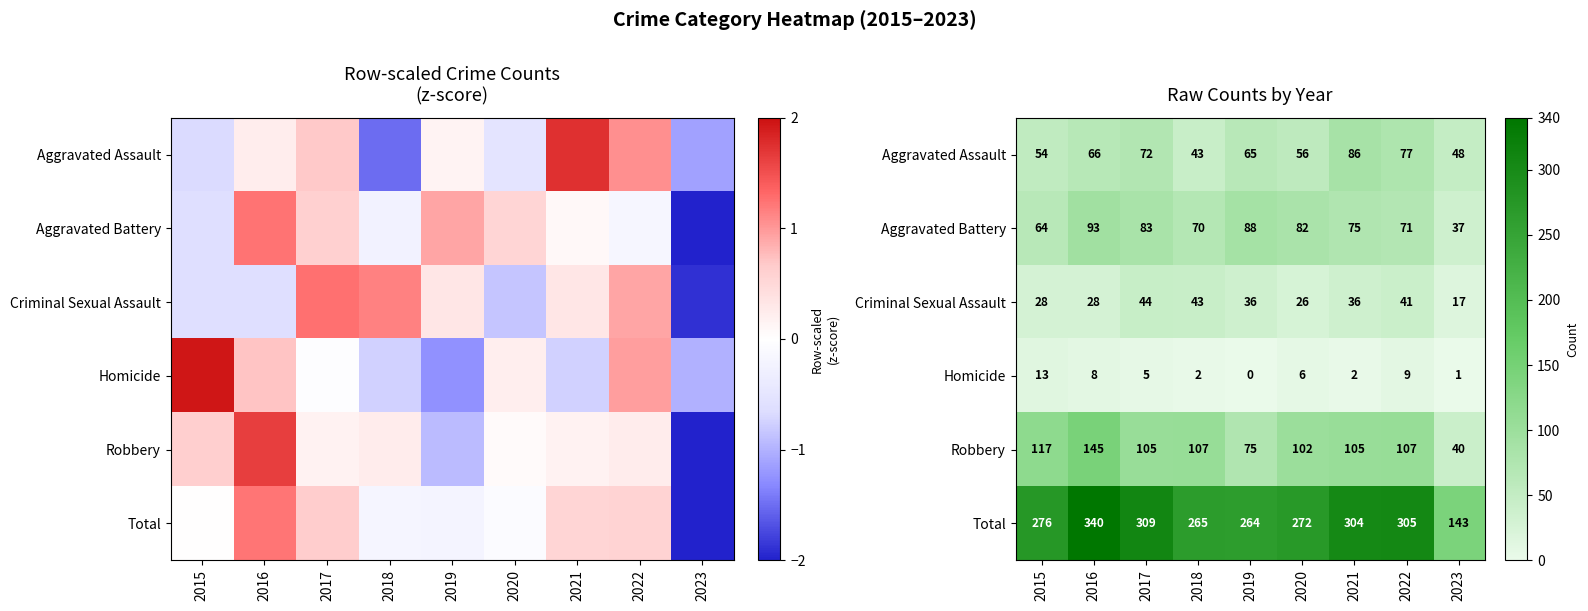

Which series has the widest spread of values?

Total